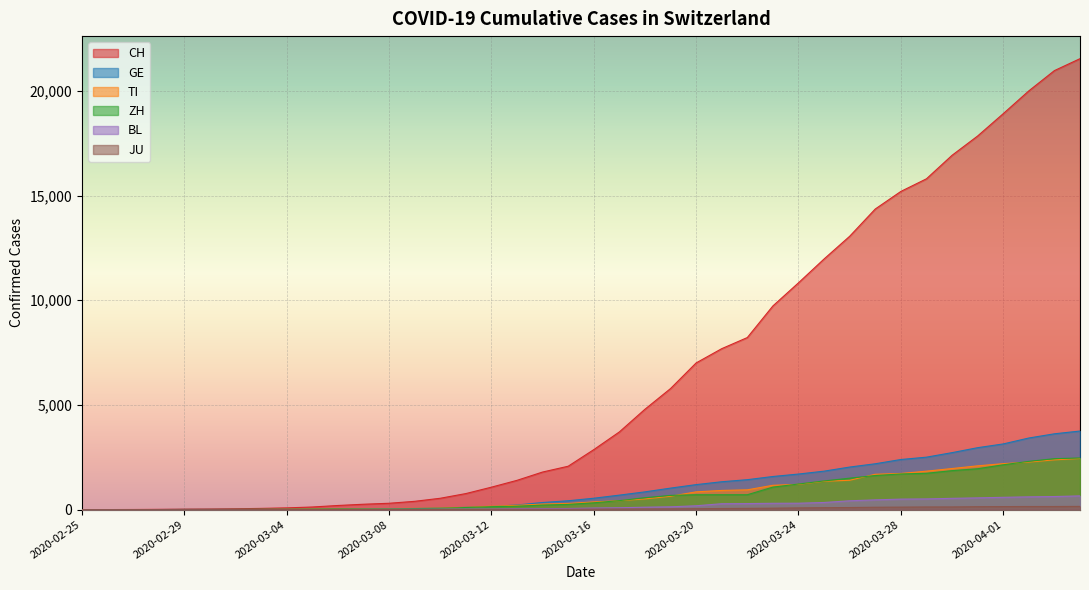

True or false: JU and GE cross at least once.

False